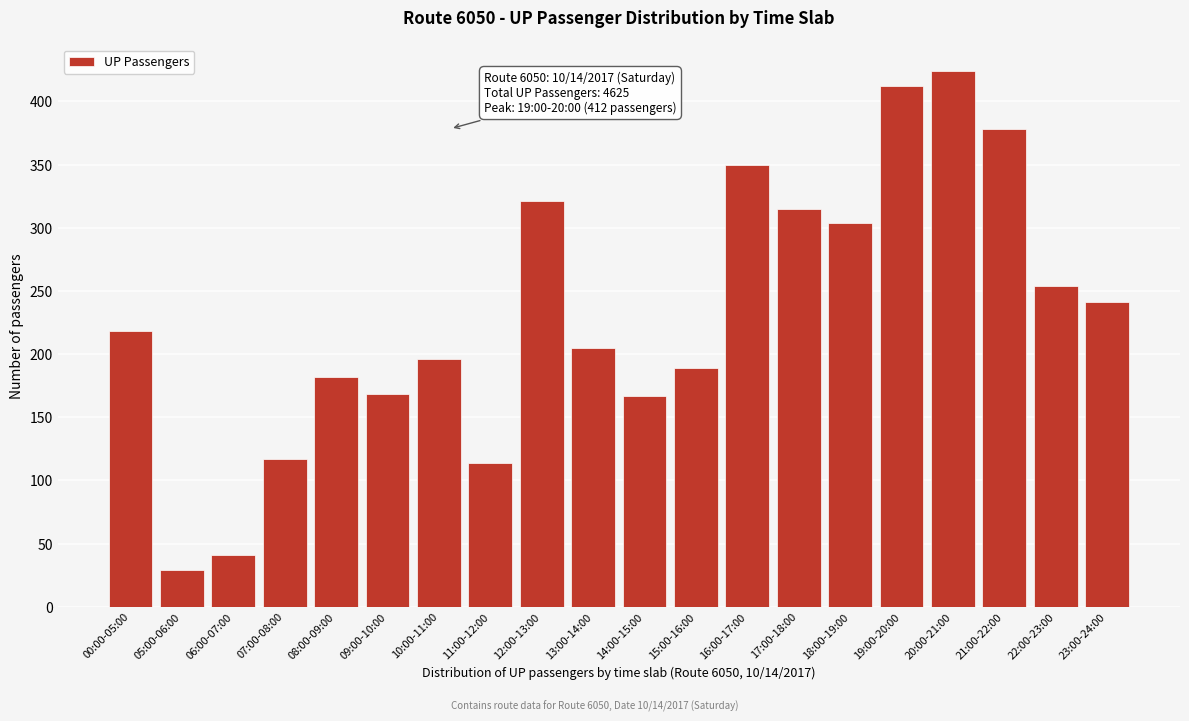

Approximately how many times larger is the value at 21:00-22:00 compared to 20:00-21:00?

0.9